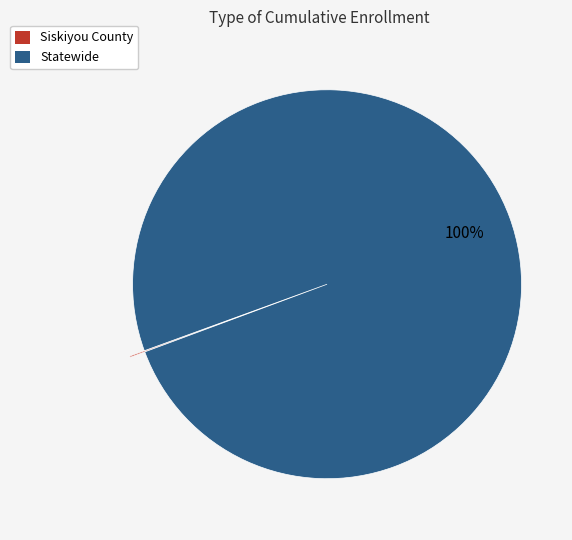

The Statewide slice represents 100% of the pie. True or false?

True